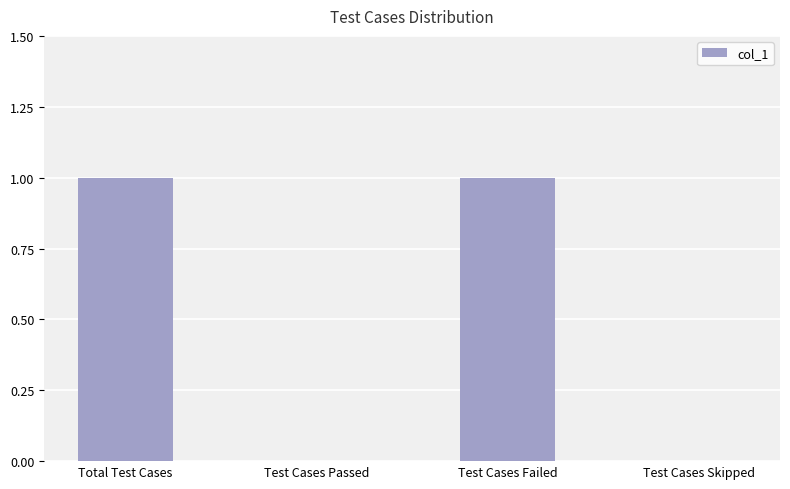

What is the change in value from Test Cases Passed to Test Cases Failed?

+1